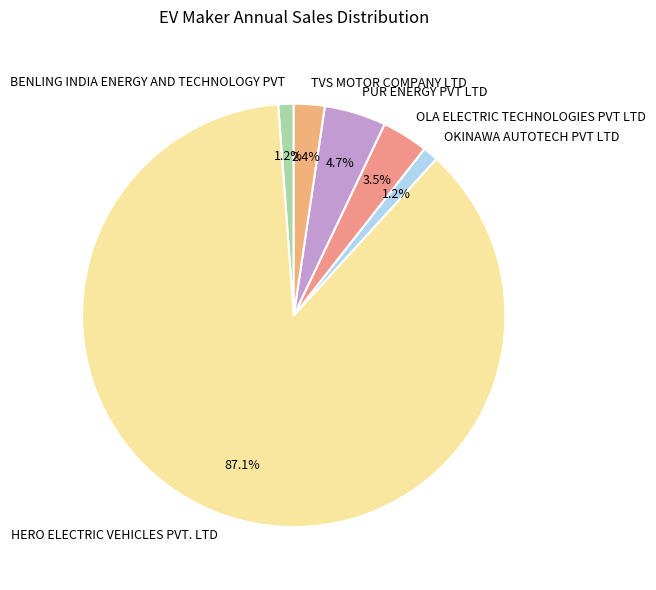

True or false: TVS MOTOR COMPANY LTD accounts for 2% of the total.

True